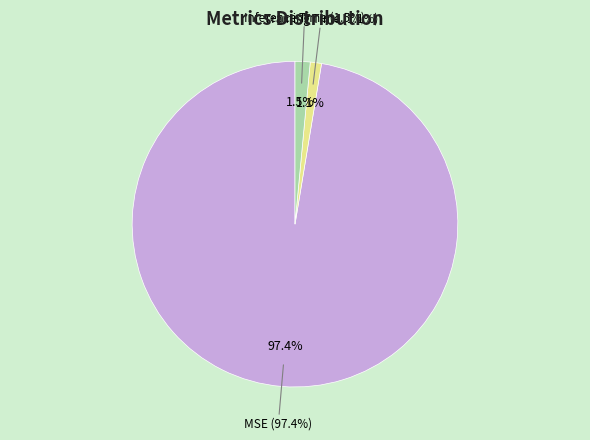

Does any single category account for the majority?

Yes